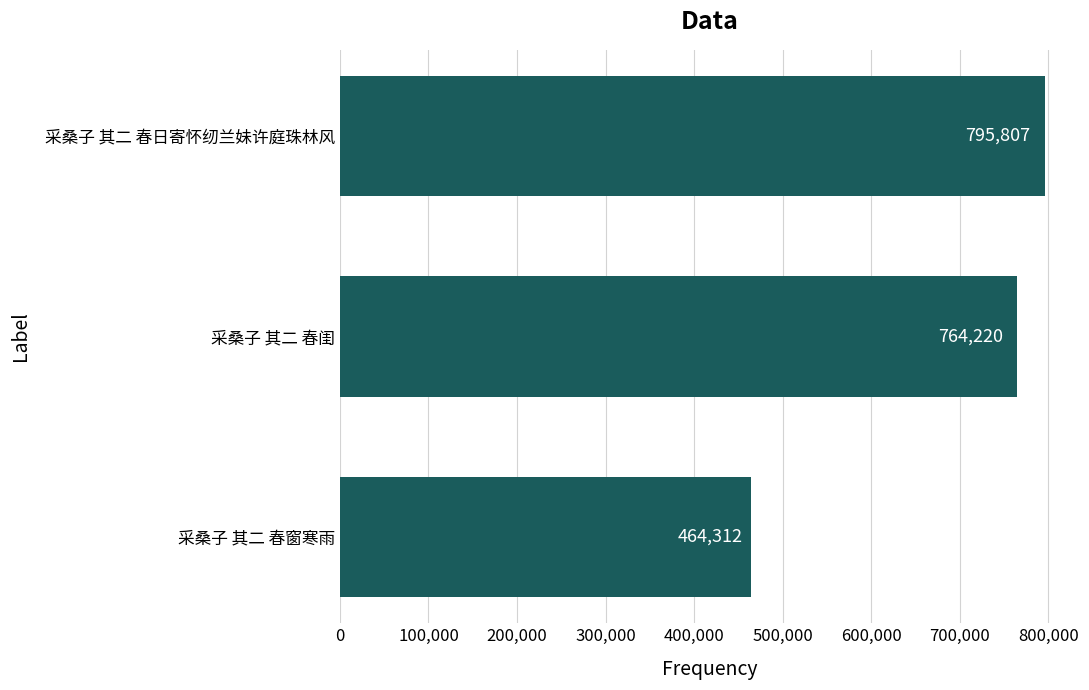

Rank the categories by value from lowest to highest.

采桑子 其二 春窗寒雨, 采桑子 其二 春闺, 采桑子 其二 春日寄怀纫兰妹许庭珠林风